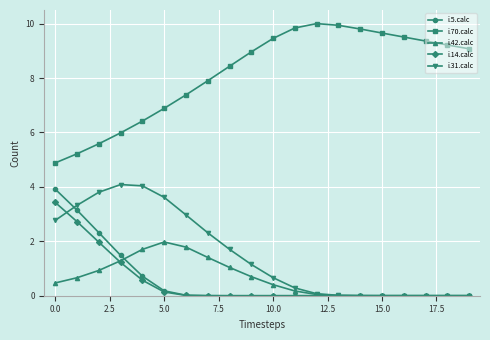

Count the number of categories in the chart.

20